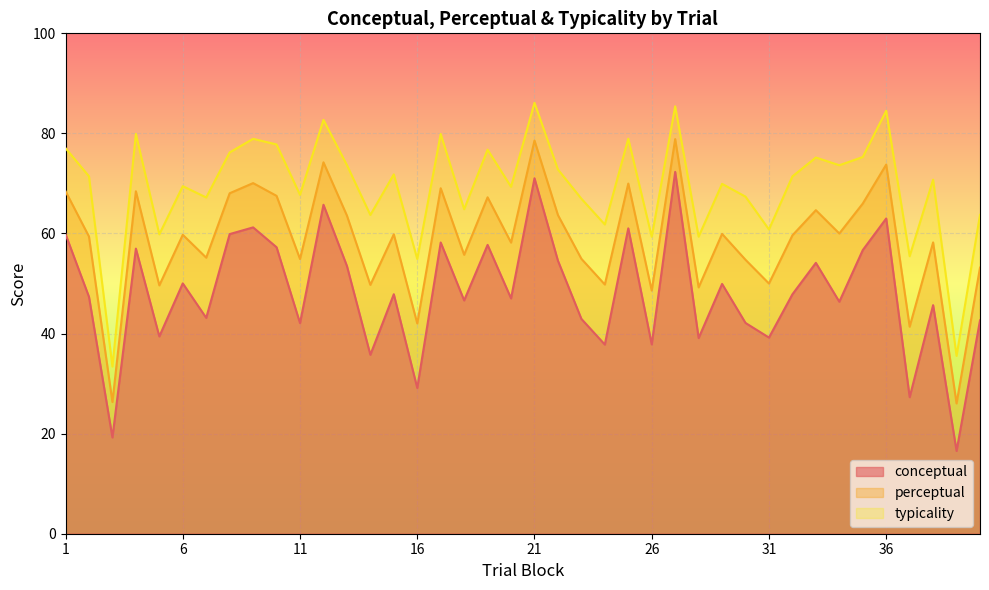

True or false: conceptual has more than 1 points higher than both neighbors.

True